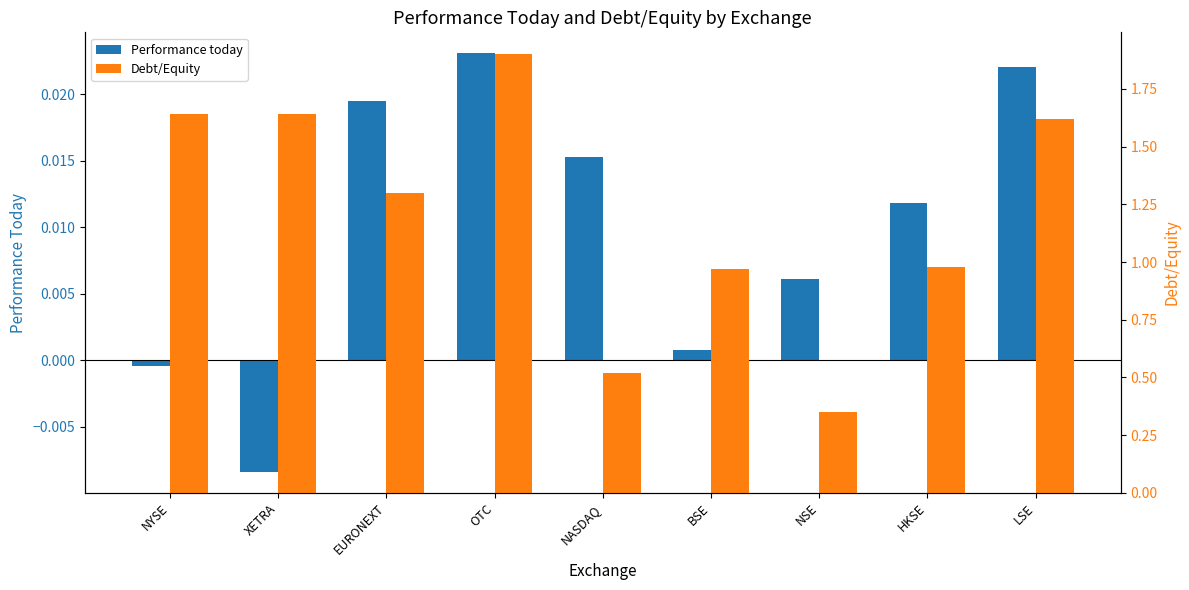

Rank the series by their average value, from lowest to highest.

Performance today, Debt/Equity